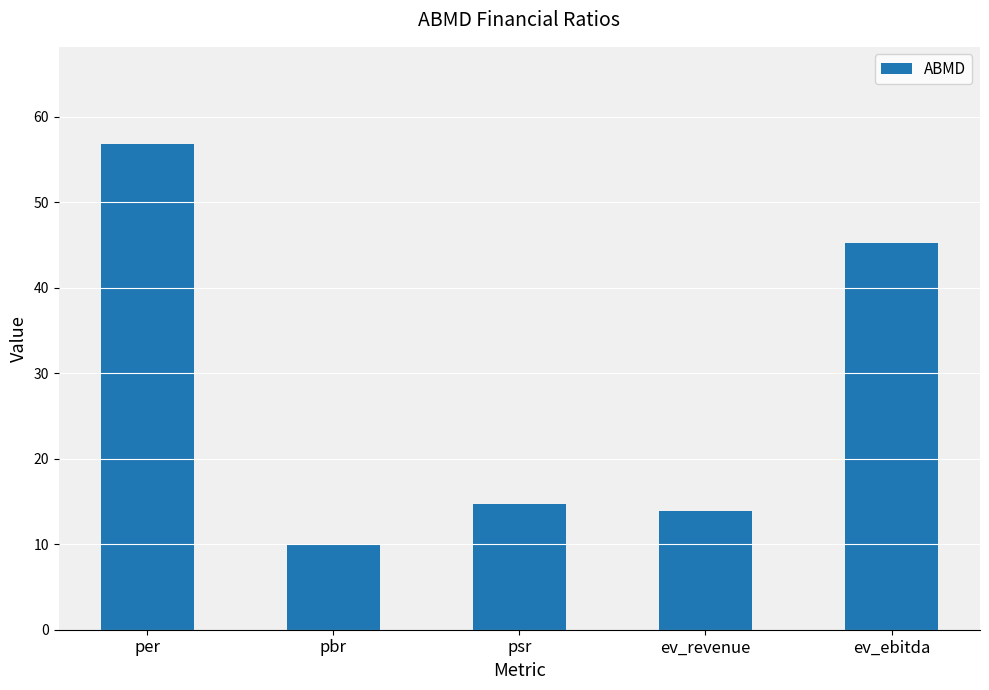

Rank the categories by value from lowest to highest.

pbr, ev_revenue, psr, ev_ebitda, per